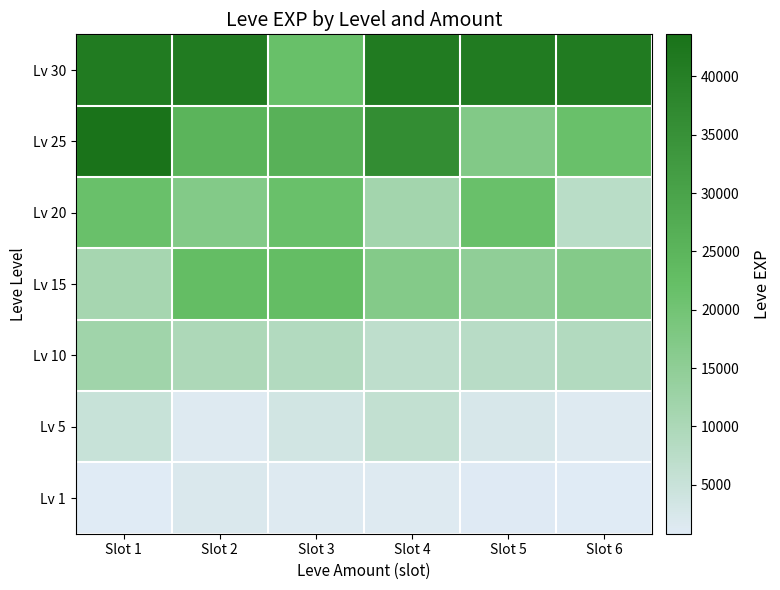

Reading right to left, extract all data points from this chart.

Lv 1: Slot 6=800	Slot 5=980	Slot 4=1330	Slot 3=1330	Slot 2=2040	Slot 1=800
Lv 5: Slot 6=1420	Slot 5=2490	Slot 4=6280	Slot 3=3600	Slot 2=1420	Slot 1=5220
Lv 10: Slot 6=8930	Slot 5=7880	Slot 4=6880	Slot 3=8930	Slot 2=9990	Slot 1=12030
Lv 15: Slot 6=16920	Slot 5=14920	Slot 4=16920	Slot 3=22790	Slot 2=22790	Slot 1=11040
Lv 20: Slot 6=7710	Slot 5=21600	Slot 4=11560	Slot 3=21600	Slot 2=17120	Slot 1=21600
Lv 25: Slot 6=21650	Slot 5=17310	Slot 4=36390	Slot 3=26160	Slot 2=25250	Slot 1=43600
Lv 30: Slot 6=41410	Slot 5=41410	Slot 4=41410	Slot 3=21740	Slot 2=41410	Slot 1=41410